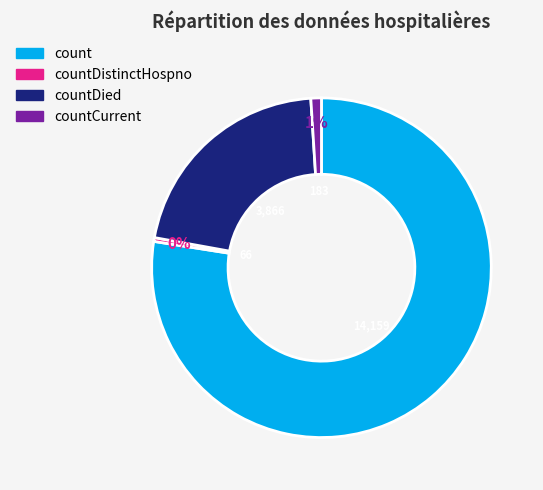

To the nearest percent, what is the average slice percentage?

25%